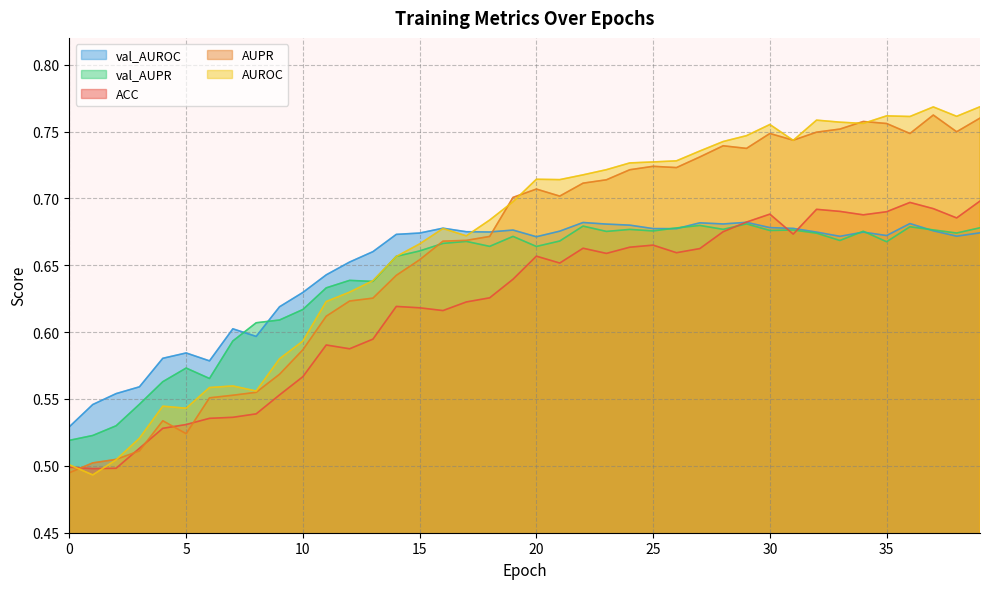

How many AUPR values are between 0 and 1?

40